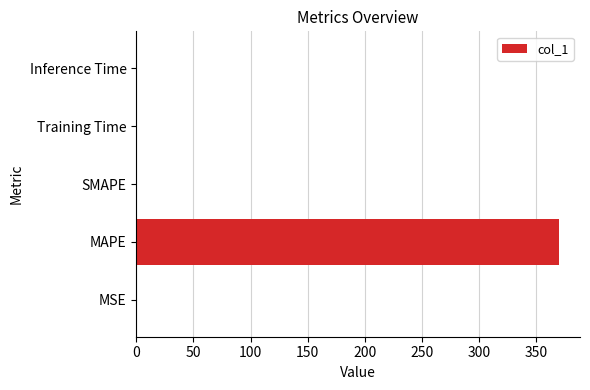

What is the greatest value displayed?

369.7